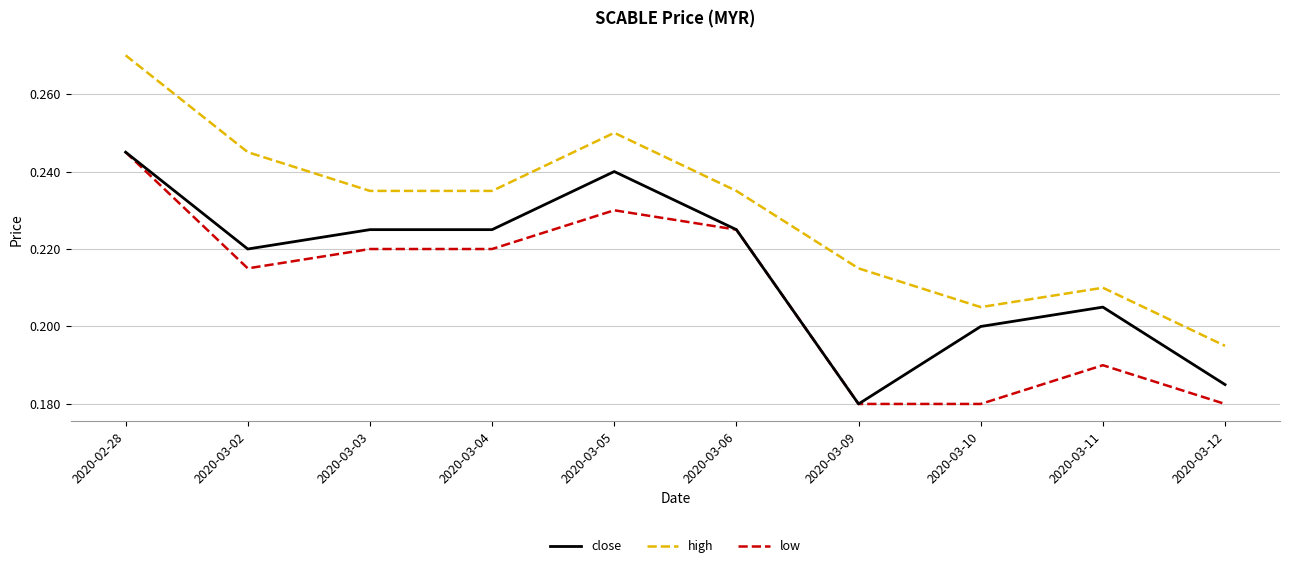

Where is the first local maximum for high?

2020-03-05